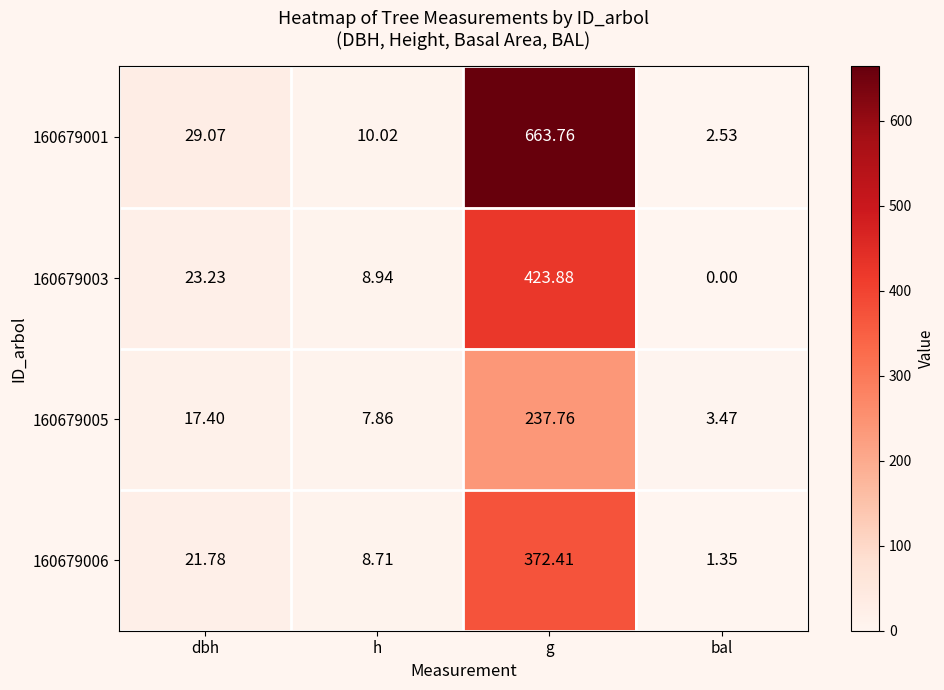

At which category is the sum across all series the highest?

g